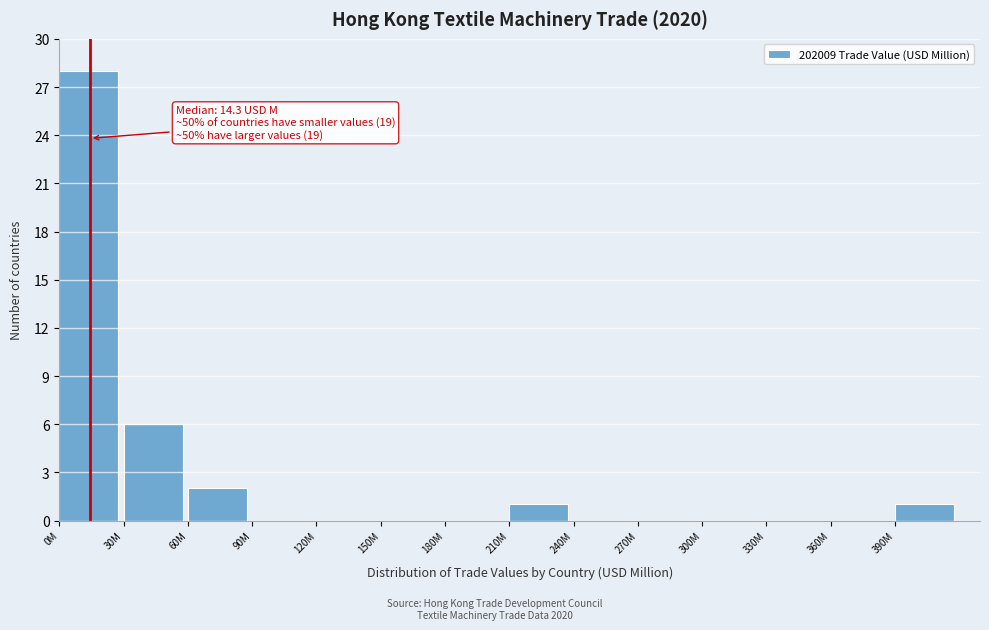

Reading left to right, transcribe all the data shown in this chart.

0M=28	30M=6	60M=2	90M=0	120M=0	150M=0	180M=0	210M=1	240M=0	270M=0	300M=0	330M=0	360M=0	390M=1